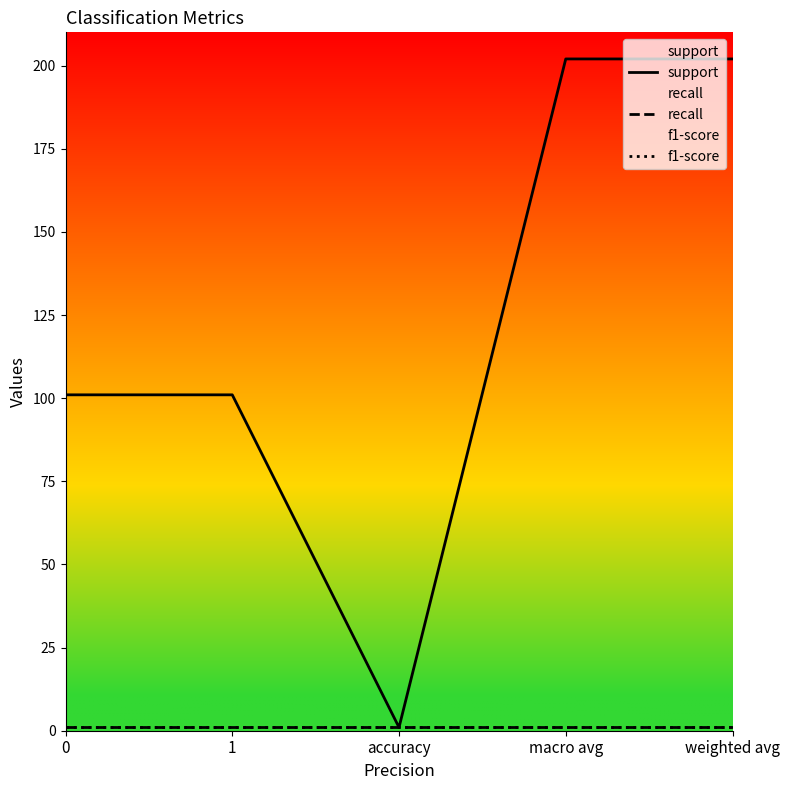

What is the value of the support point at the 5th from the left?

202